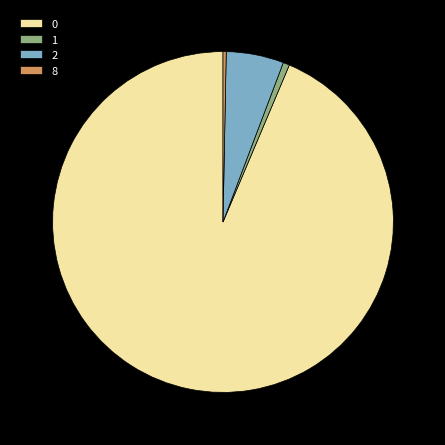

Combined, do 2 and 1 account for over 50%?

No